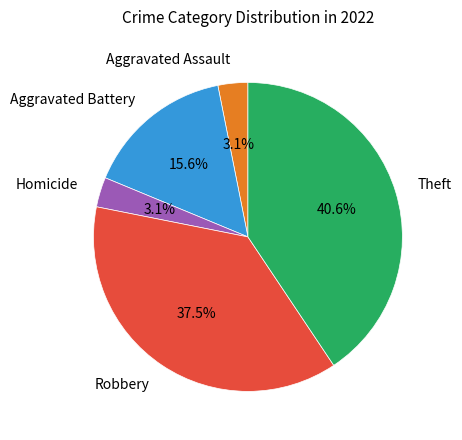

Is there any slice that represents more than half of the pie?

No